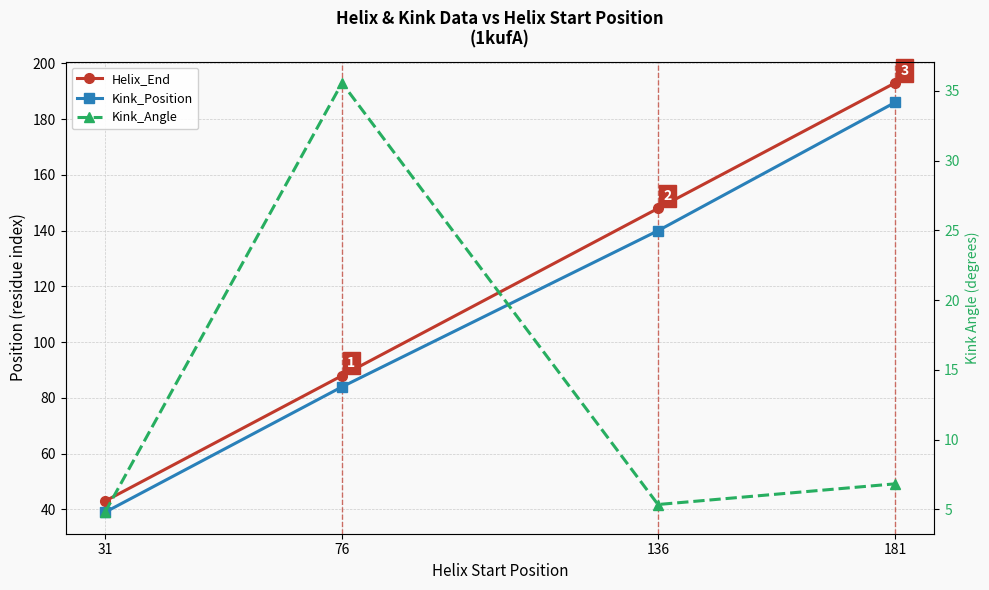

The Kink_Angle series shows 6.8 at 181. True or false?

True